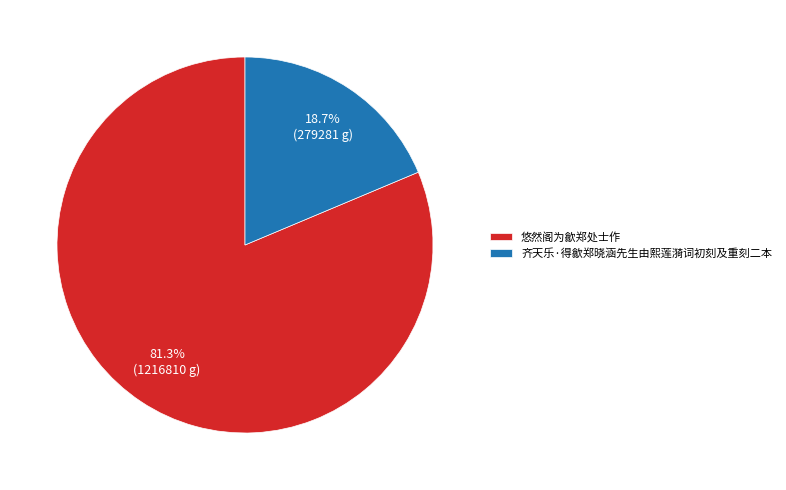

Count the number of slices in the pie.

2